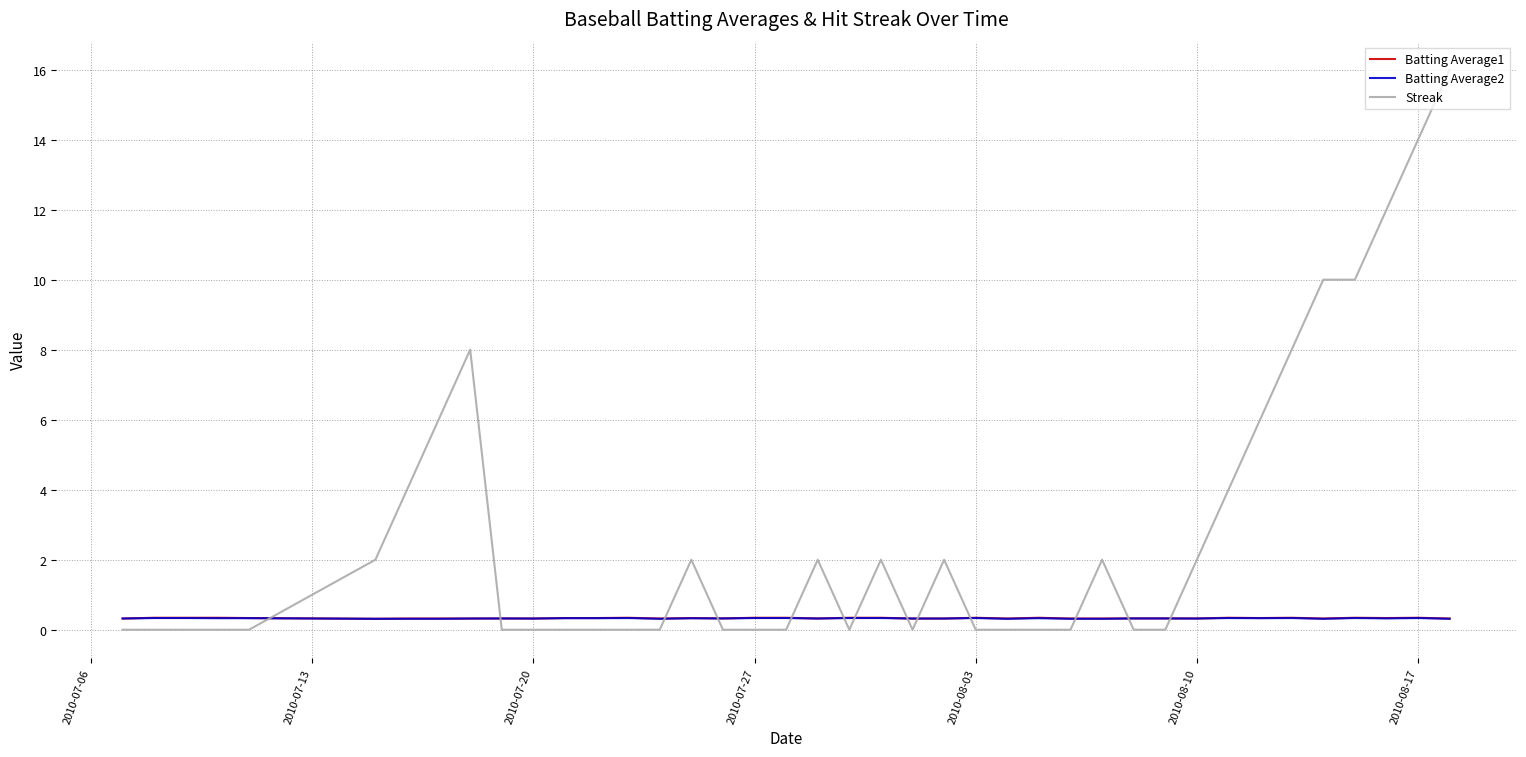

Which series has the largest range (max minus min)?

Streak